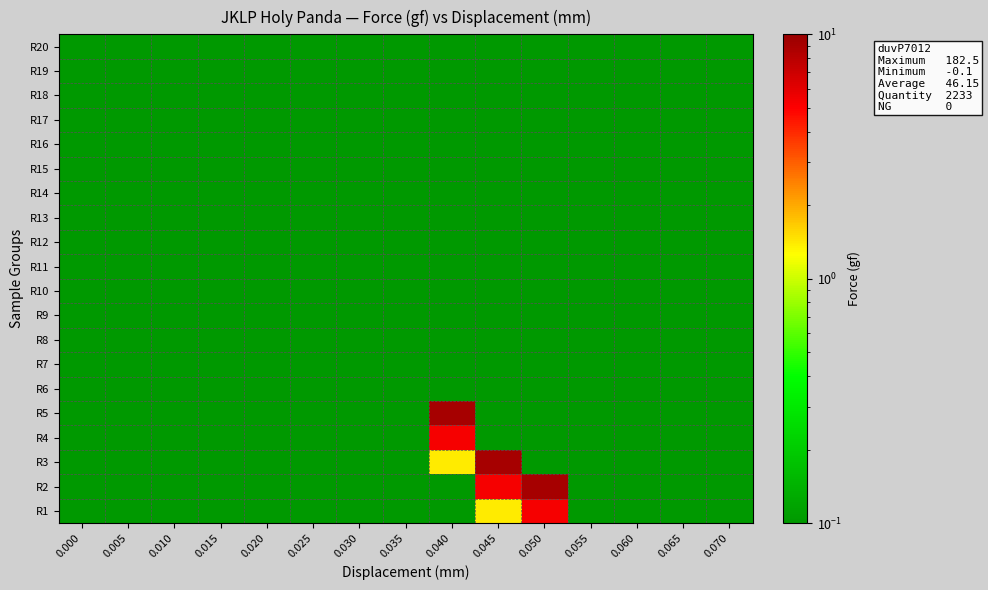

Which has a higher value, 0.045 or 0.035?

0.045